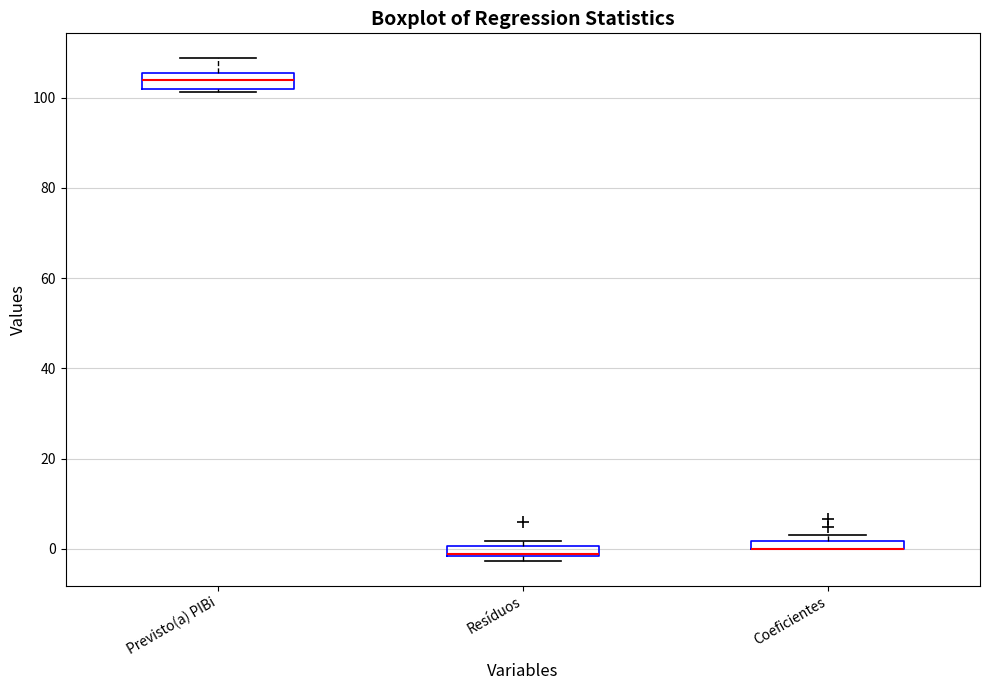

Where is the lower edge of the box for Coeficientes on the y-axis? The values are not printed on the chart, so give them approximately, as read against the axis.

0